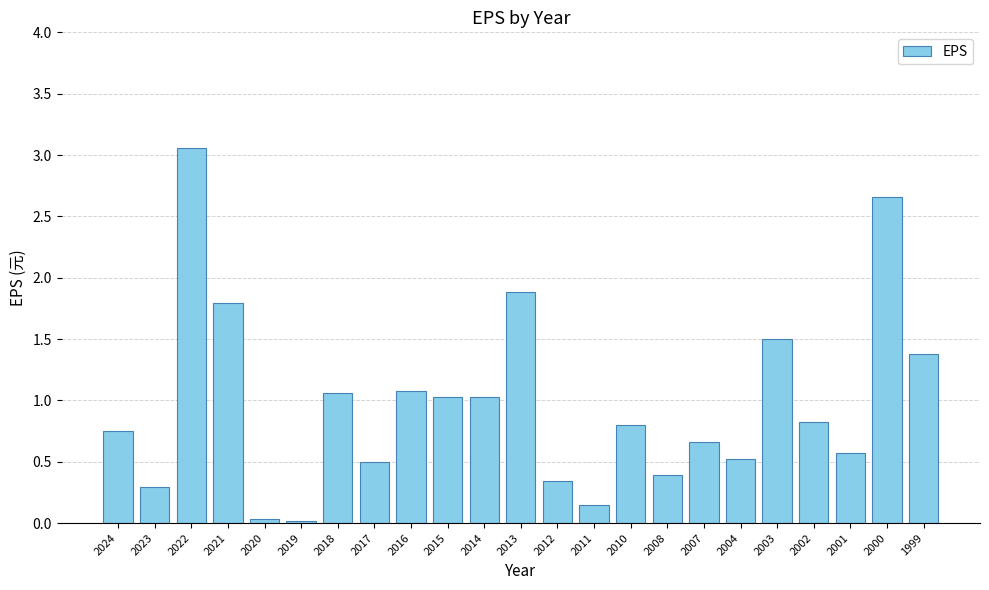

Which label corresponds to the largest value in the chart?

2022